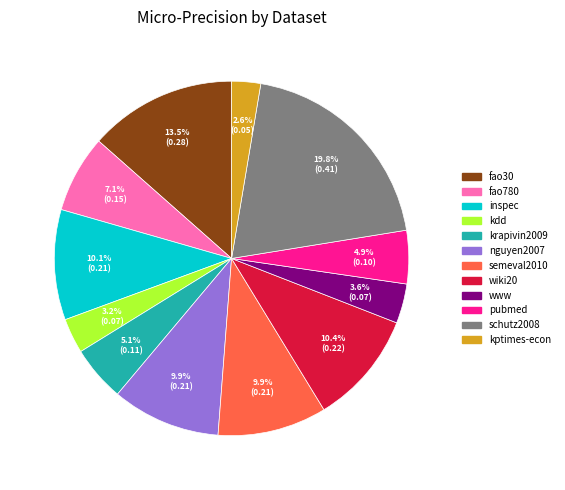

Between schutz2008 and kdd, which is larger?

schutz2008